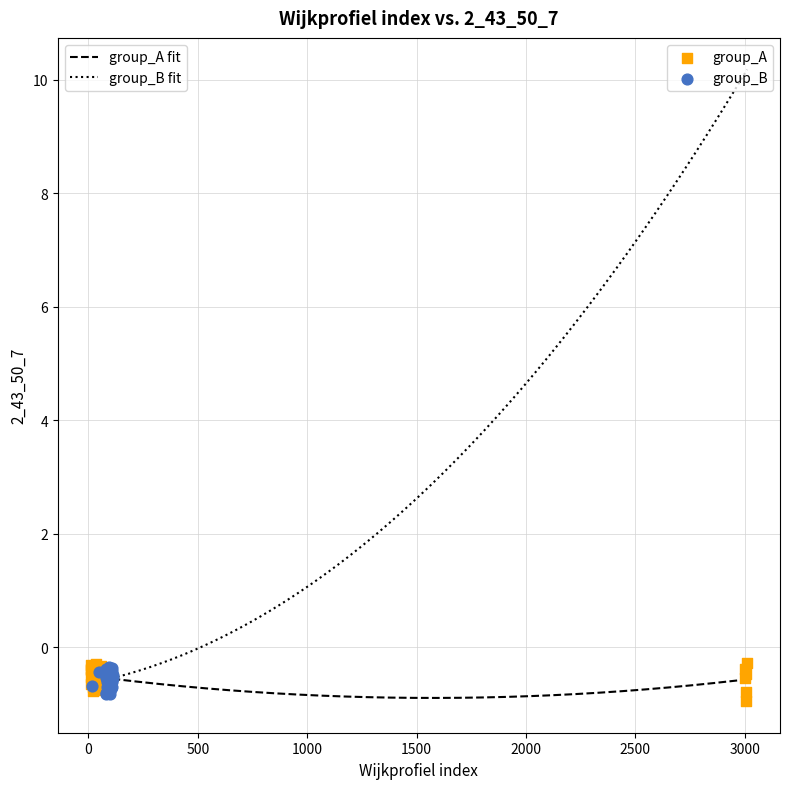

What are all the series names shown in the legend?

group_A, group_B